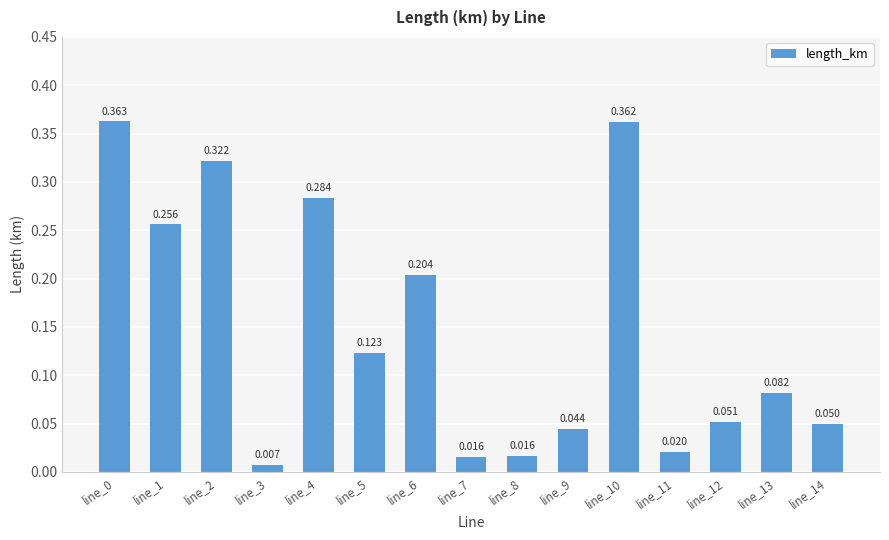

True or false: the data shows 0.3 at line_4.

True